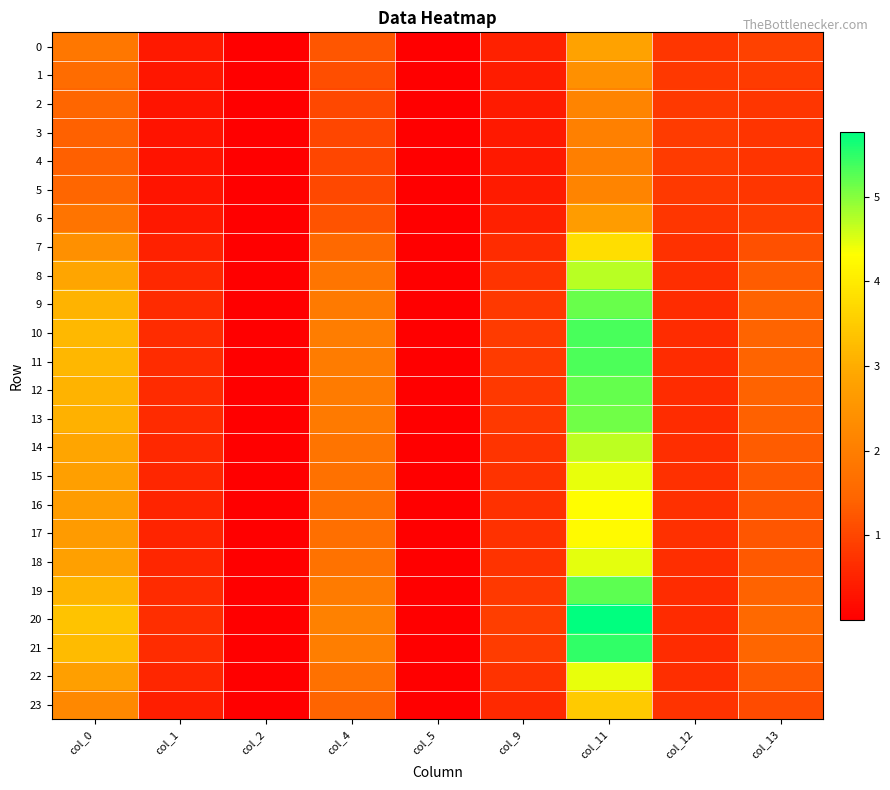

Which series has the widest spread of values?

20